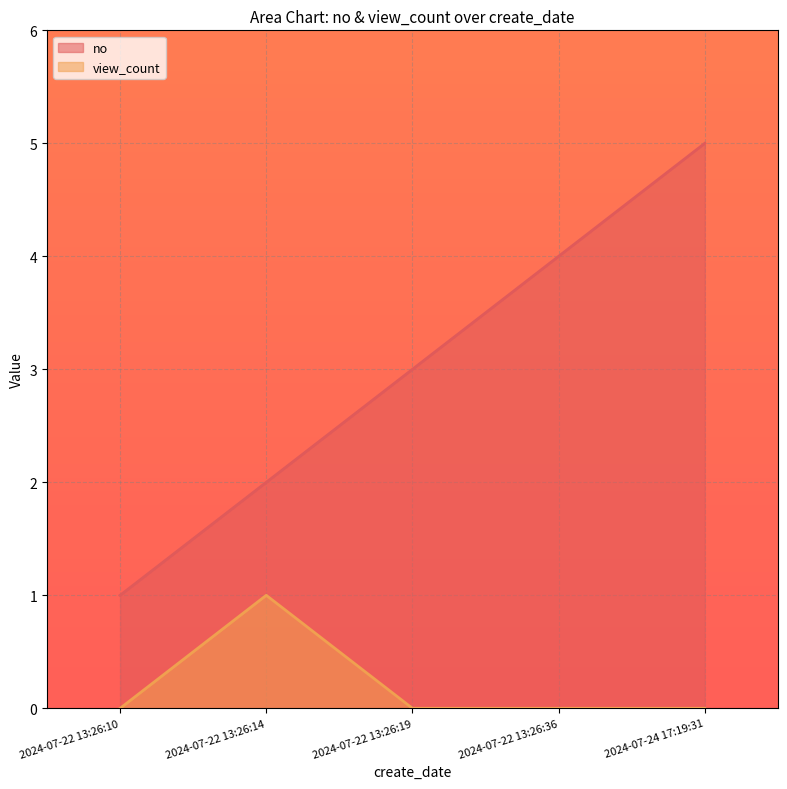

At how many categories does at least one series exceed 2?

3